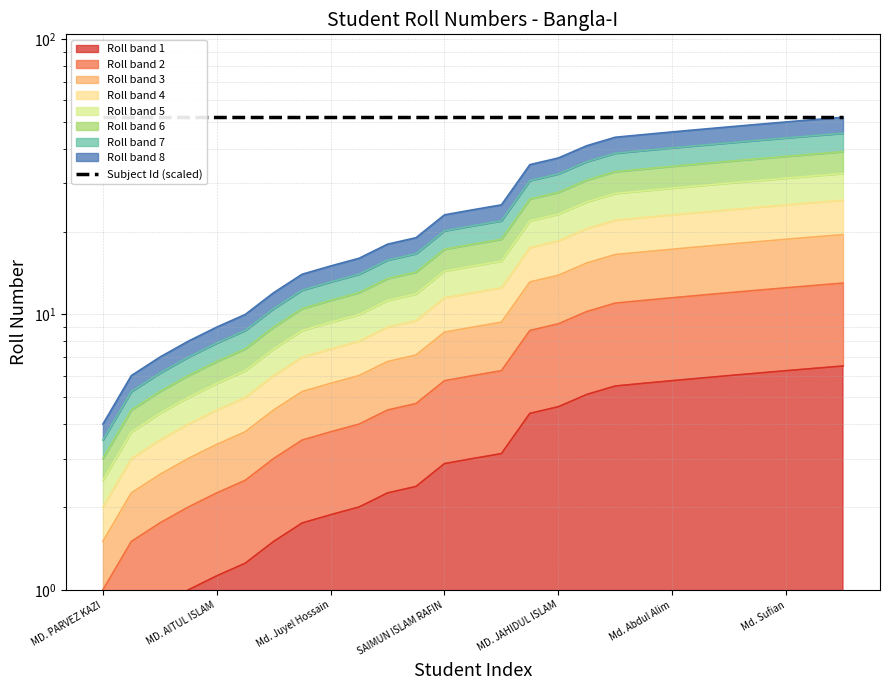

Which category has the highest value across all series?

Md. Hanif Mia